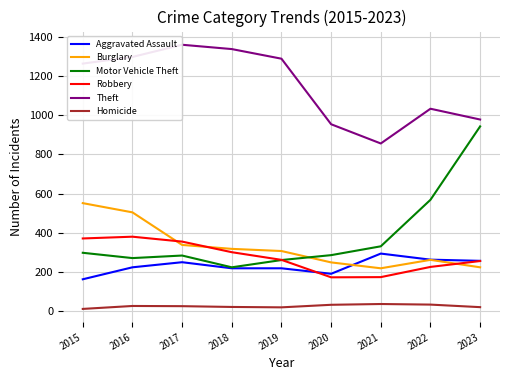

True or false: Aggravated Assault and Robbery intersect in this chart.

True